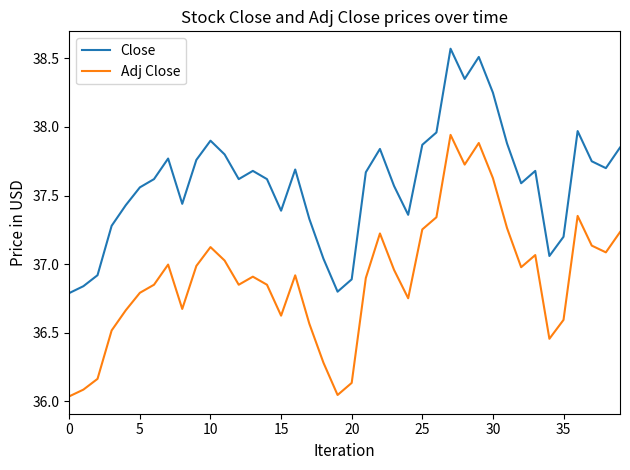

Which series has the largest total across all categories?

Close